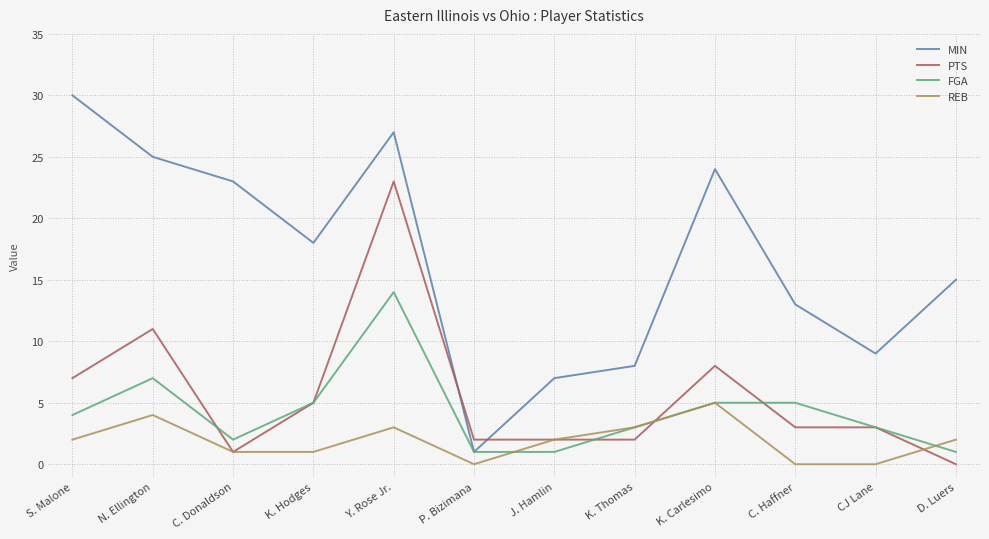

Is the value of PTS at J. Hamlin greater than the value of FGA at K. Hodges?

No